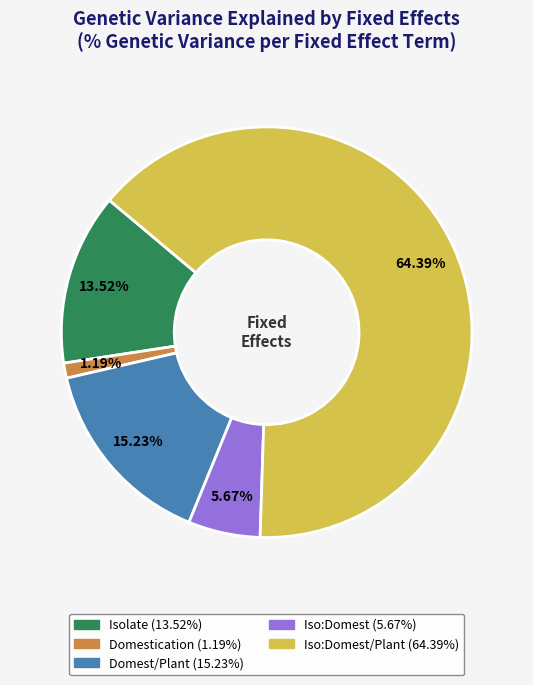

Is there any slice that represents more than half of the pie?

Yes